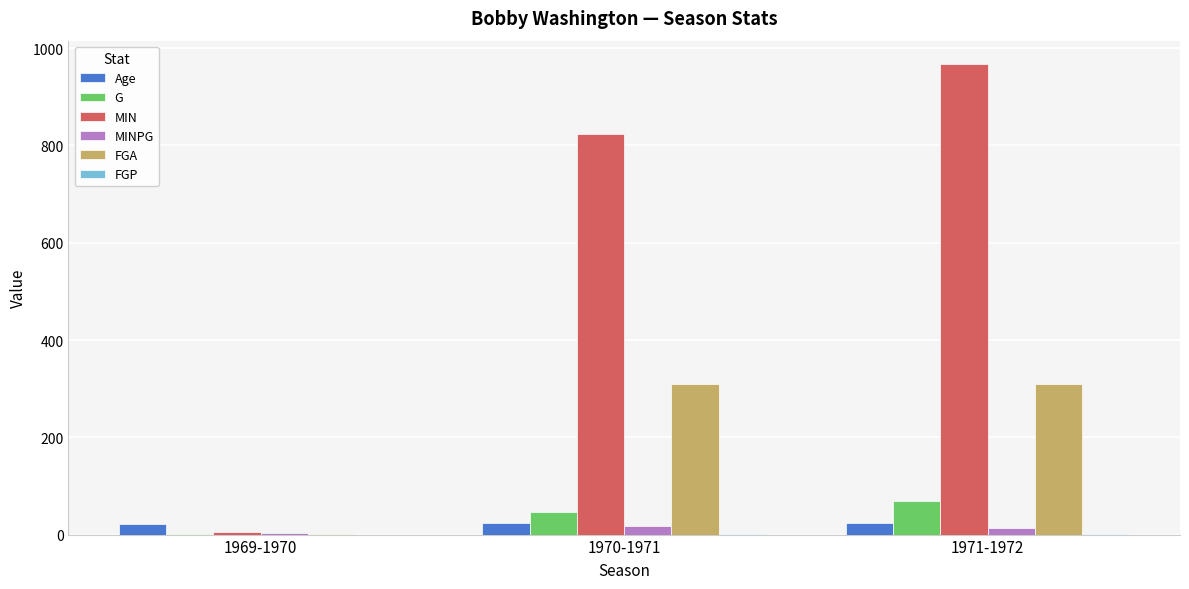

Between 1969-1970 and 1971-1972, which series saw the biggest shift?

MIN